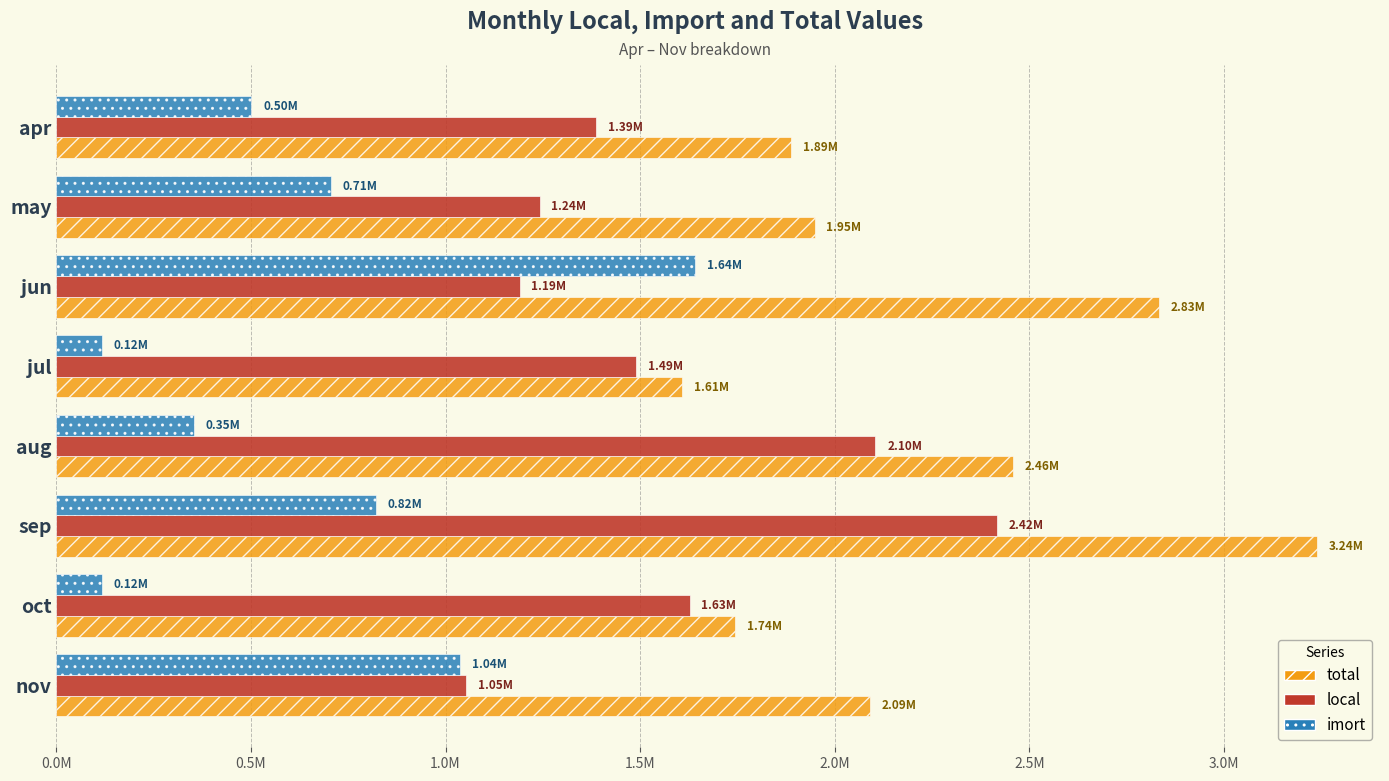

What are all the series names shown in the legend?

total, local, imort